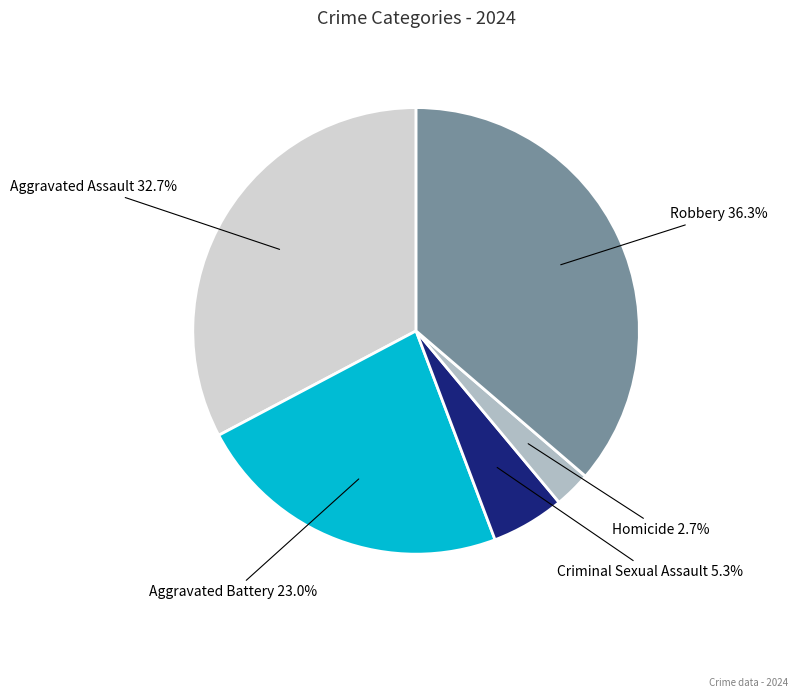

Count the number of slices in the pie.

5